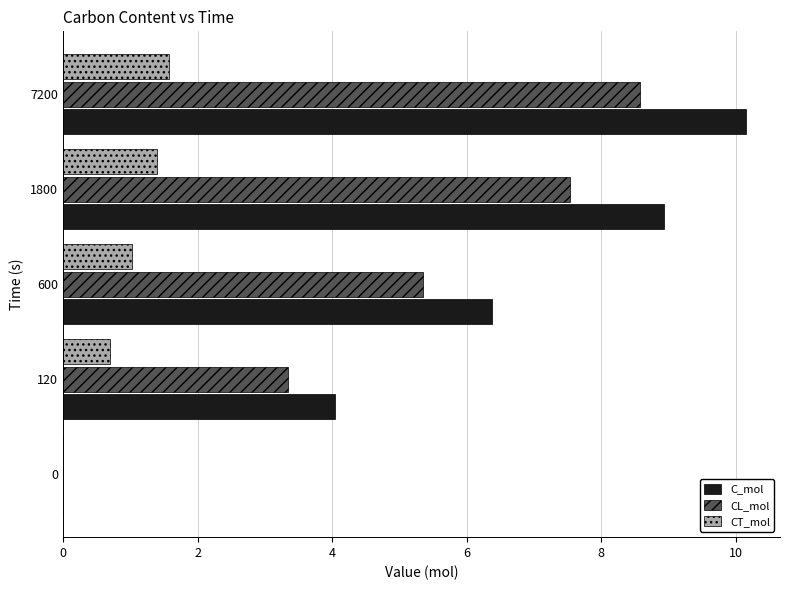

The CL_mol series shows 7.5 at 1800. True or false?

True